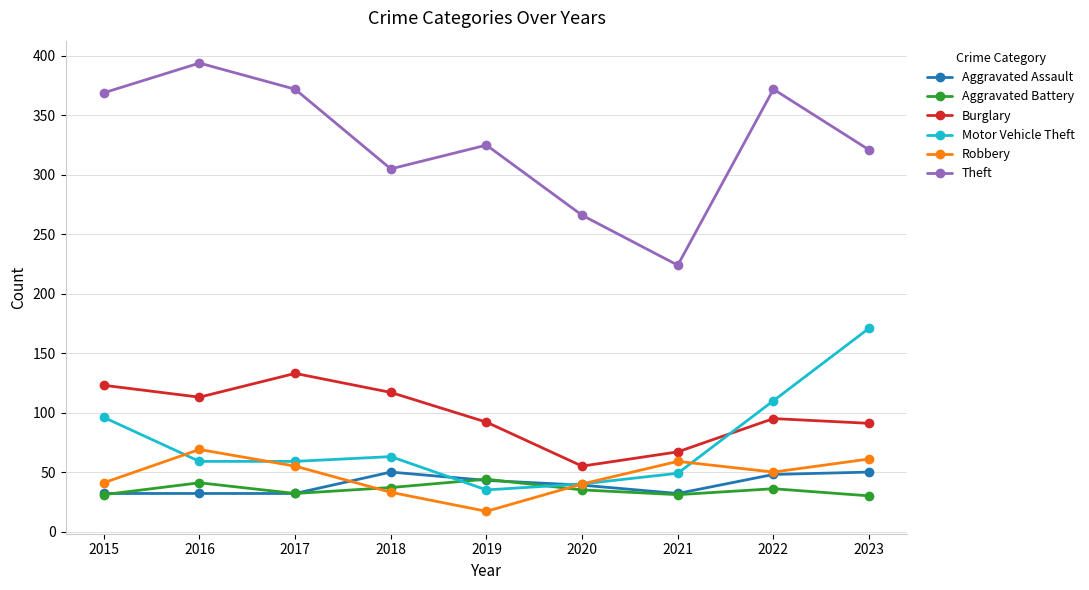

Does the chart have visible grid lines?

Yes